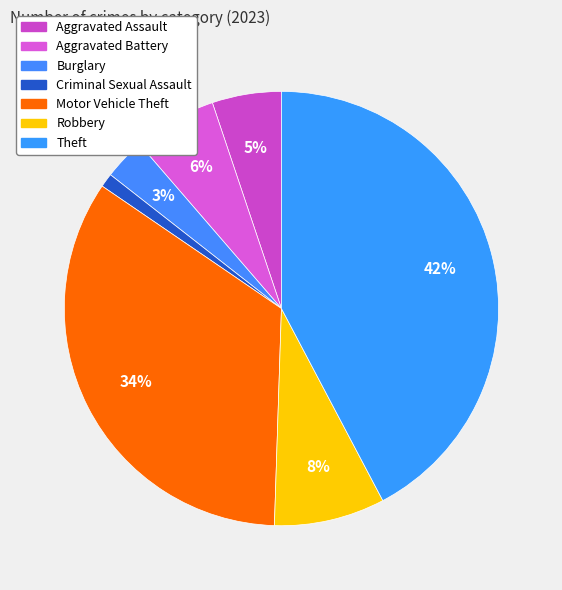

How many segments does this pie chart have?

7